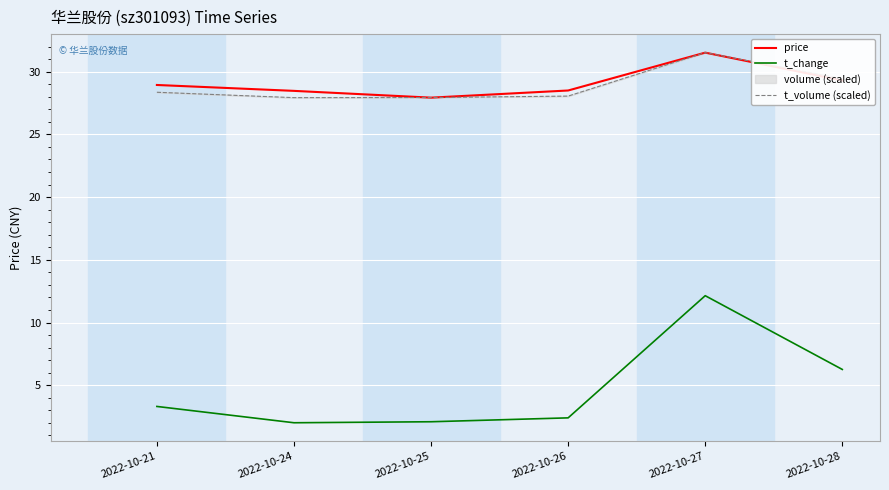

Is the value of t_change at 2022-10-26 greater than the value of price at 2022-10-26?

No